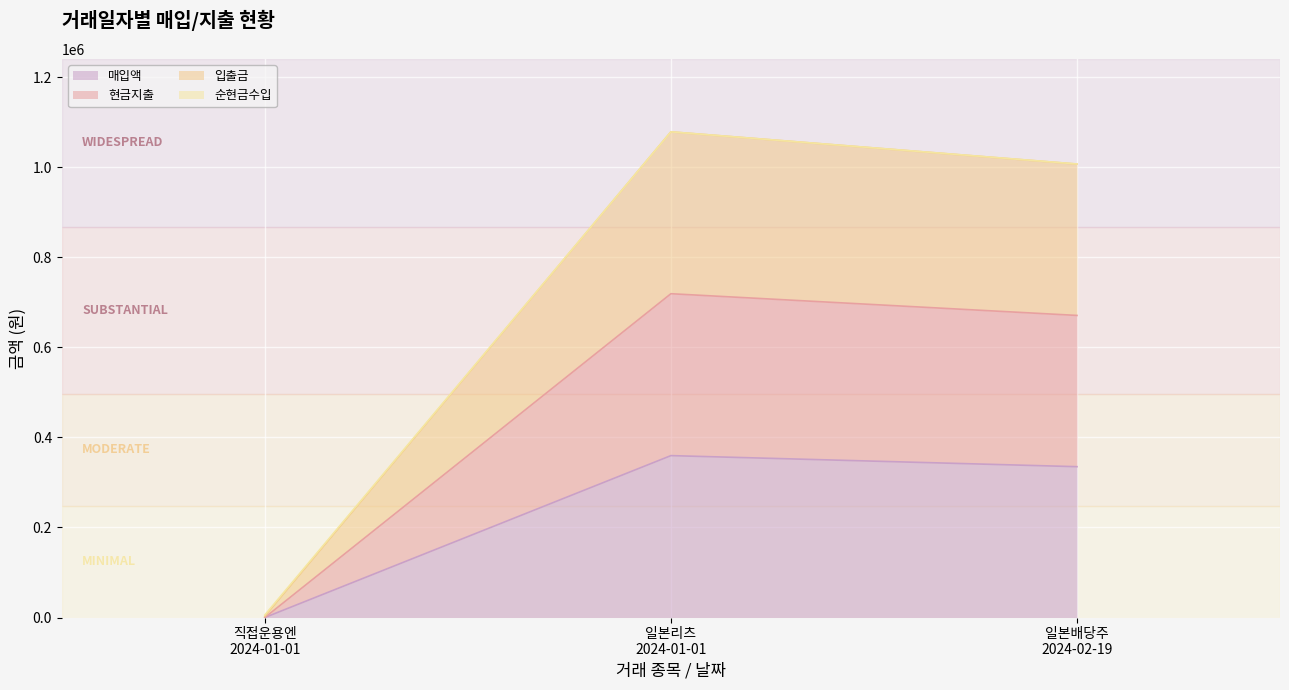

Is the value of 입출금 at 직접운용엔 2024-01-01 greater than the value of 순현금수입 at 일본배당주 2024-02-19?

No